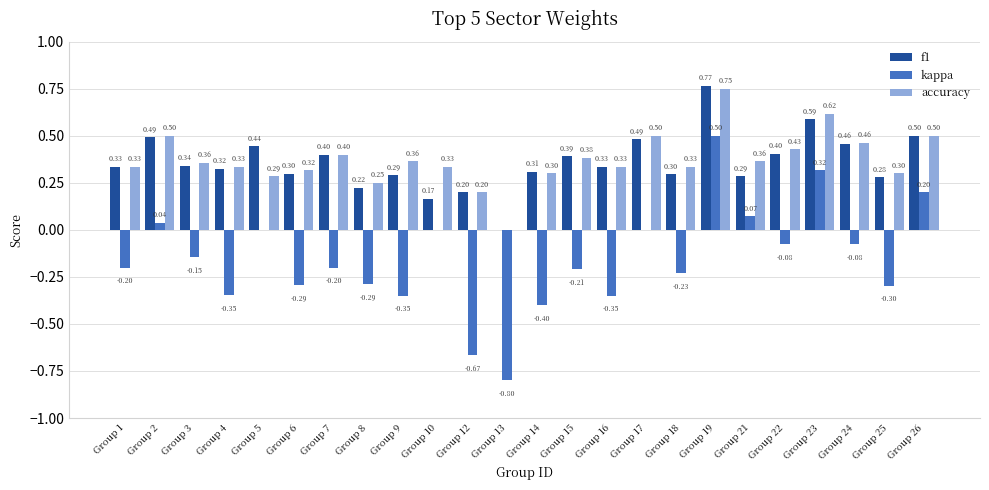

At which label does accuracy reach its peak?

Group 19